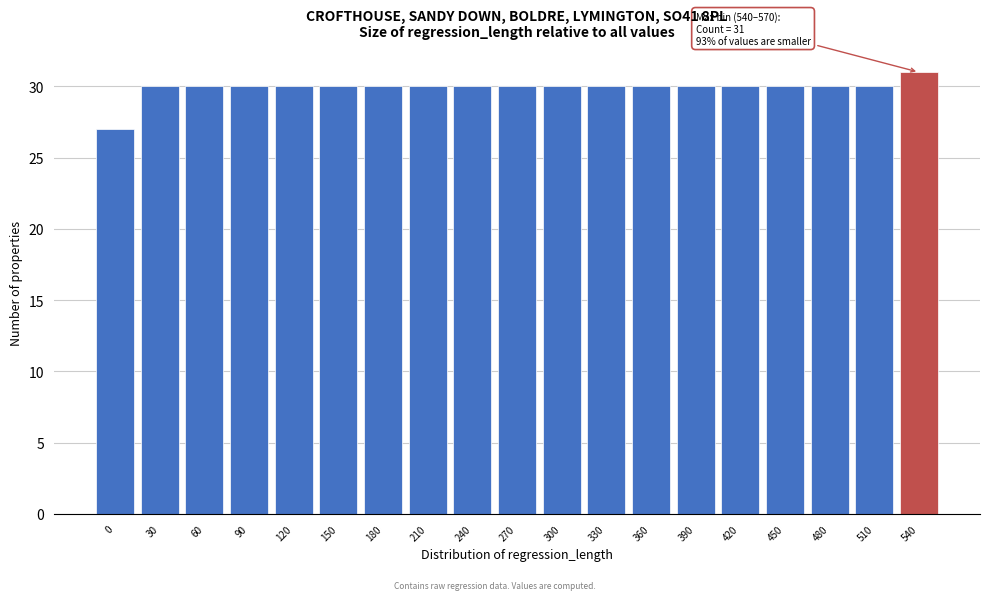

Reading left to right, what are all the values shown in this chart?

0=27	30=30	60=30	90=30	120=30	150=30	180=30	210=30	240=30	270=30	300=30	330=30	360=30	390=30	420=30	450=30	480=30	510=30	540=31